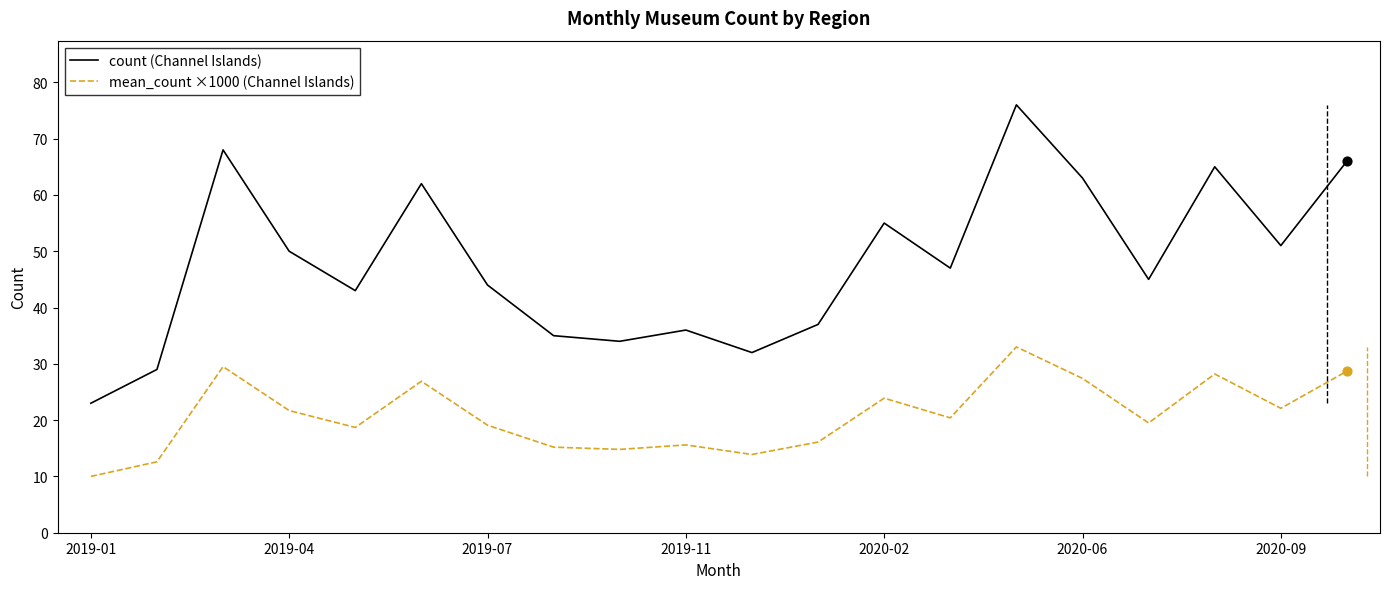

Which series contains the lowest Y value?

mean_count ×1000 (Channel Islands)